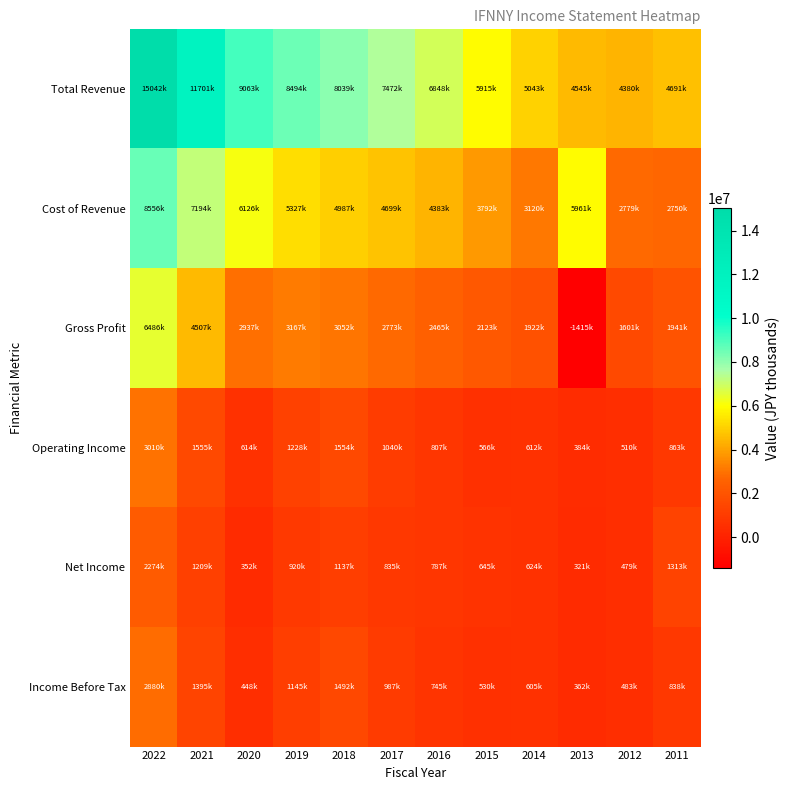

At which category is the sum across all series the highest?

2022